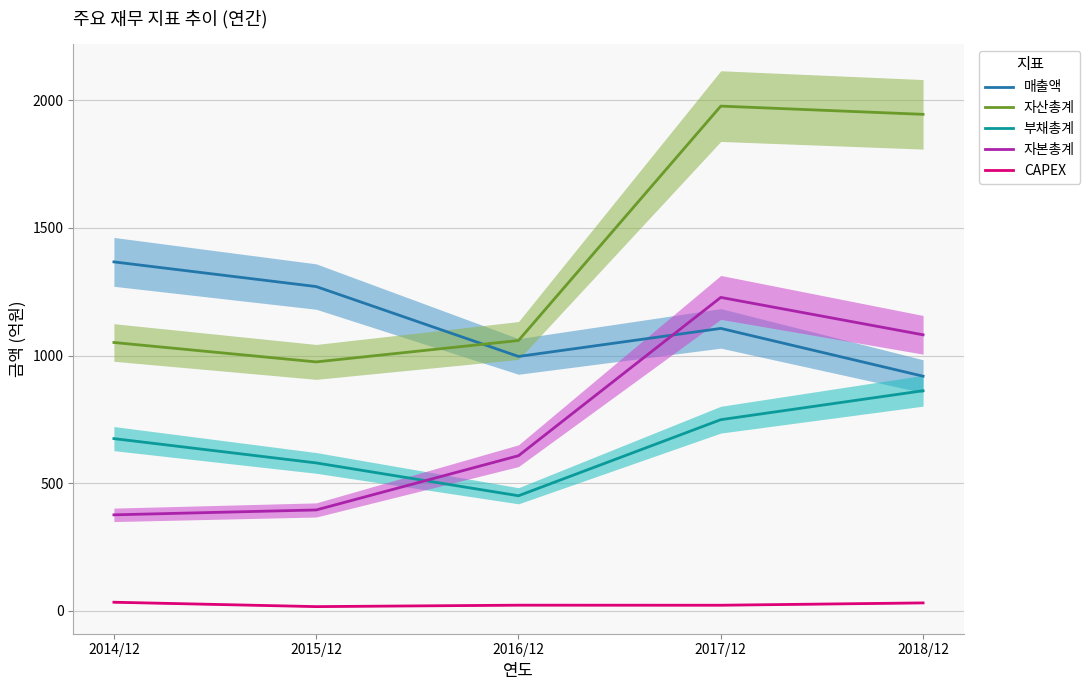

True or false: 자본총계 has more than 2 interior local peaks.

False